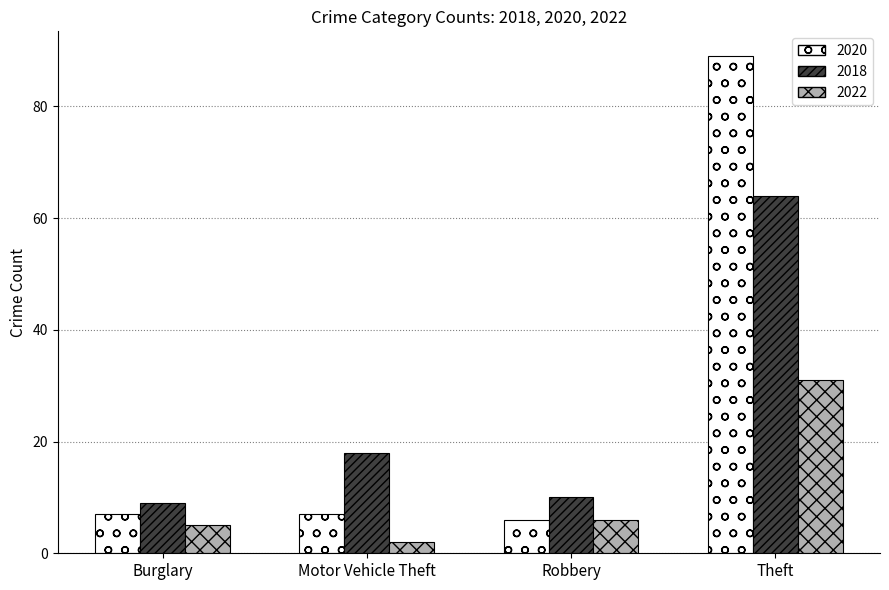

Is the value of 2022 at Motor Vehicle Theft greater than the value of 2018 at Robbery?

No